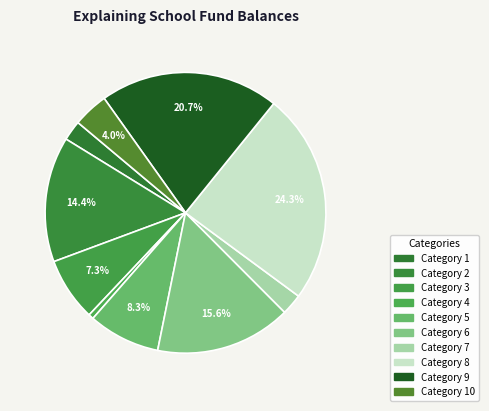

Rank the categories by value from highest to lowest.

8, 9, 6, 2, 5, 3, 10, 7, 1, 4